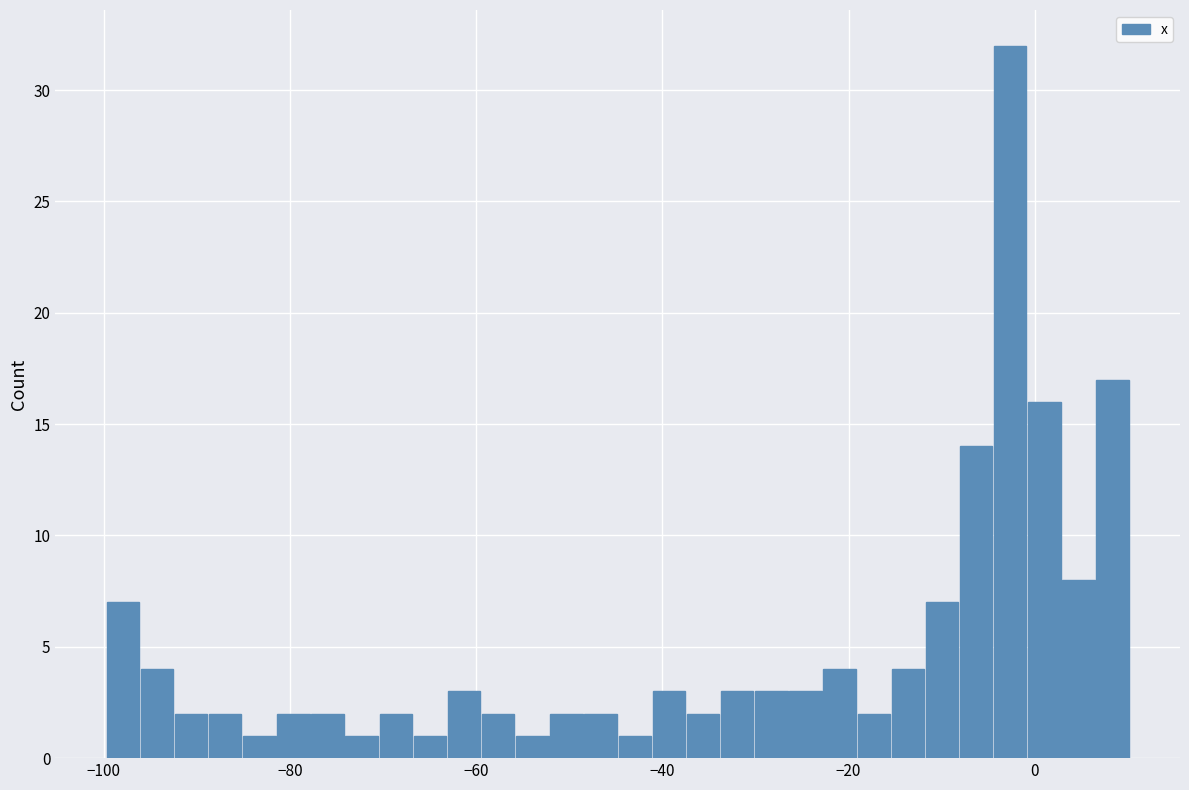

Read against the x-axis, roughly where is the centre of the tallest bar?

-2